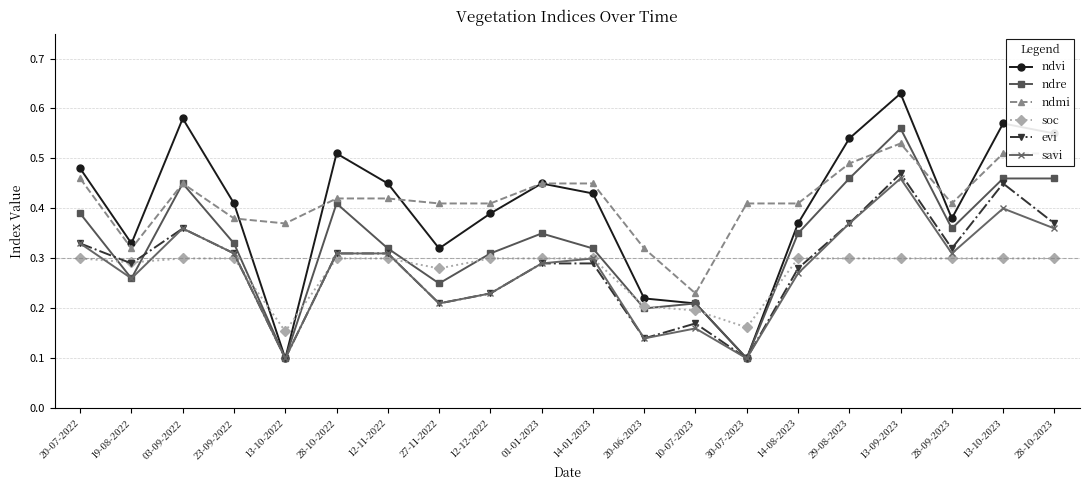

Is it true that soc equals 0.3 at 28-09-2023?

True